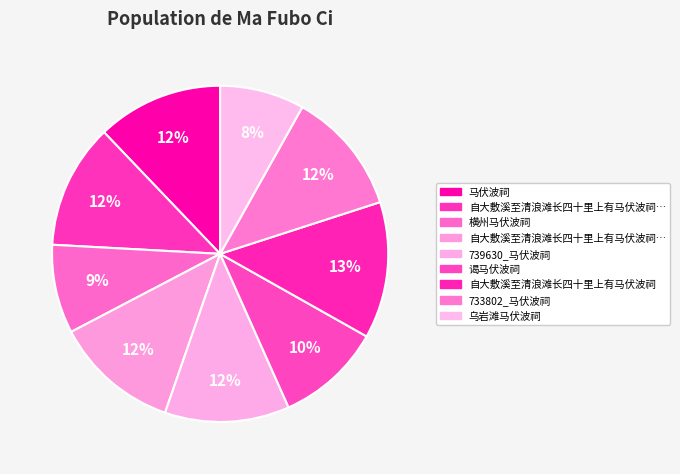

What is the smallest slice in the pie chart?

乌岩滩马伏波祠